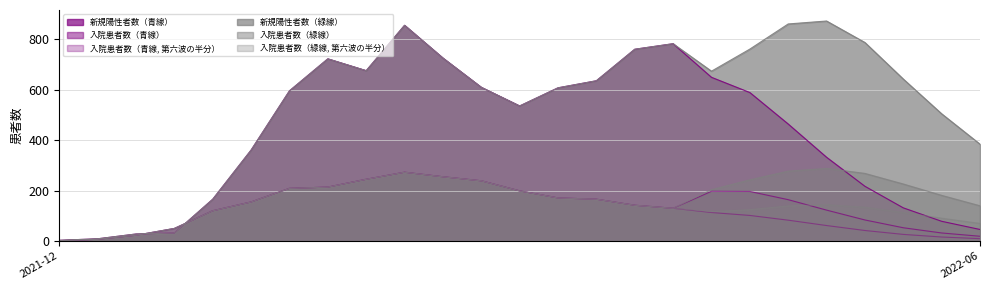

The 入院患者数（青線） series shows 4.6 at 2021-12-29. True or false?

False